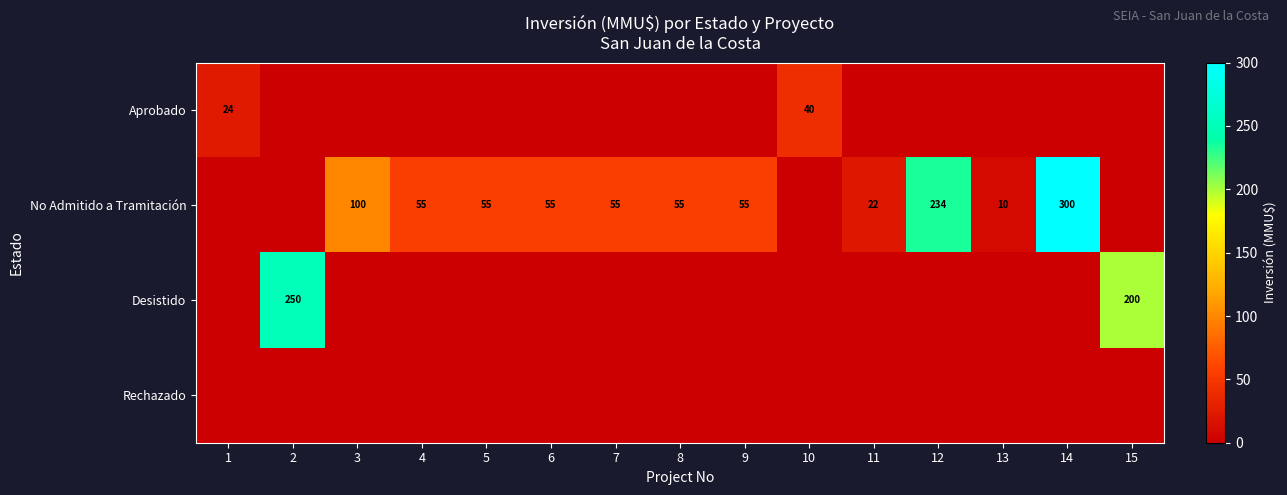

The value of No Admitido a Tramitación at 6 is 55. True or false?

True